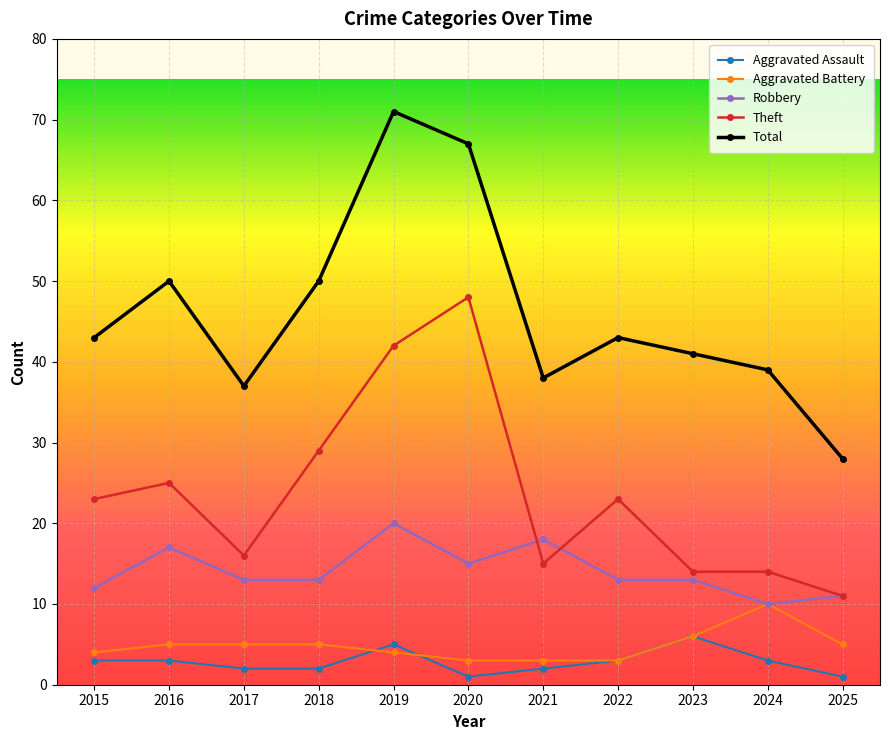

Between 2019 and 2021, which series saw the biggest shift?

Total